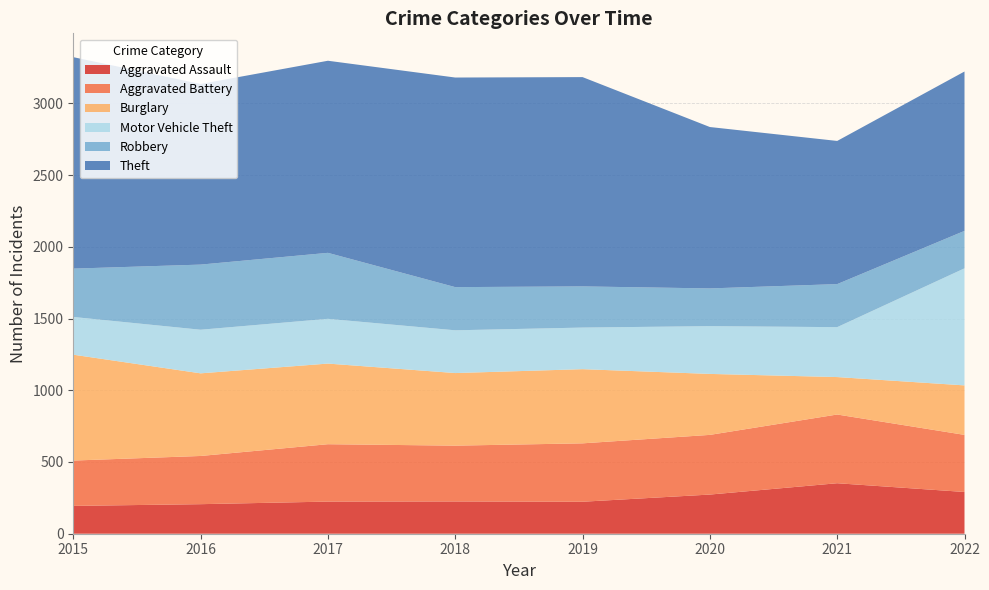

Reading left to right, transcribe all the data shown in this chart.

Aggravated Assault: 2015=194	2016=206	2017=224	2018=225	2019=223	2020=273	2021=352	2022=291
Aggravated Battery: 2015=316	2016=336	2017=400	2018=389	2019=407	2020=416	2021=479	2022=398
Burglary: 2015=738	2016=576	2017=562	2018=506	2019=517	2020=425	2021=261	2022=345
Motor Vehicle Theft: 2015=263	2016=304	2017=312	2018=298	2019=290	2020=333	2021=348	2022=816
Robbery: 2015=337	2016=454	2017=460	2018=301	2019=287	2020=263	2021=300	2022=261
Theft: 2015=1474	2016=1259	2017=1339	2018=1461	2019=1459	2020=1125	2021=998	2022=1111